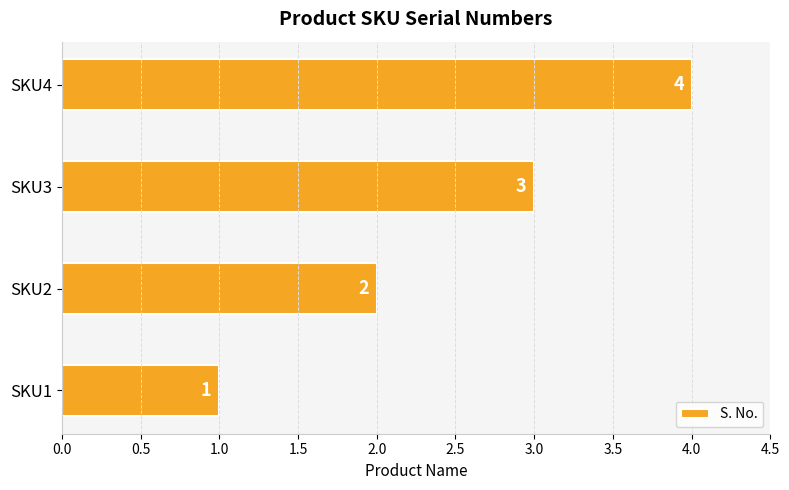

How many values are between 2 and 4?

3